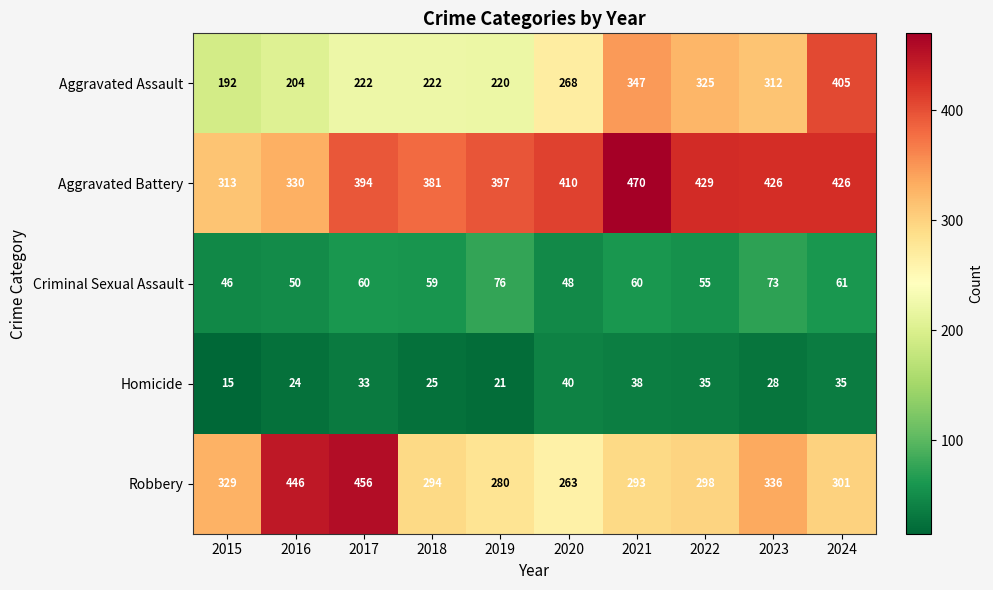

Which series has the widest spread of values?

Aggravated Assault